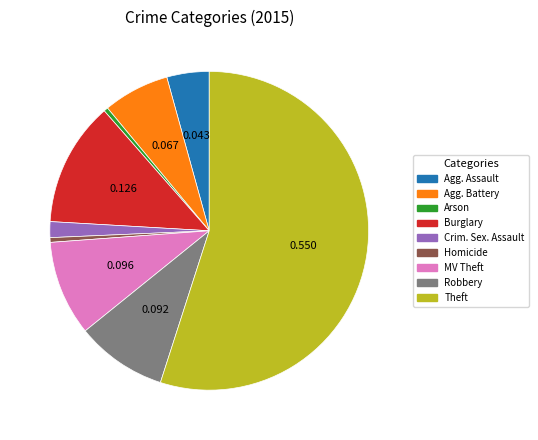

Count the number of slices in the pie.

9